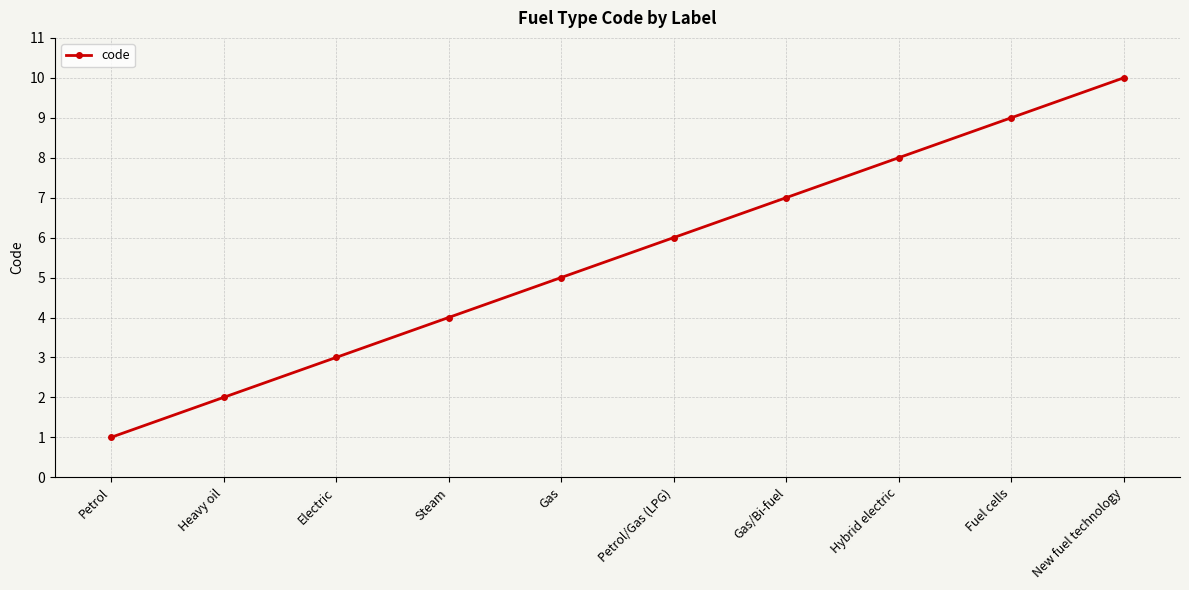

True or false: there are more than 2 points higher than both neighbors.

False